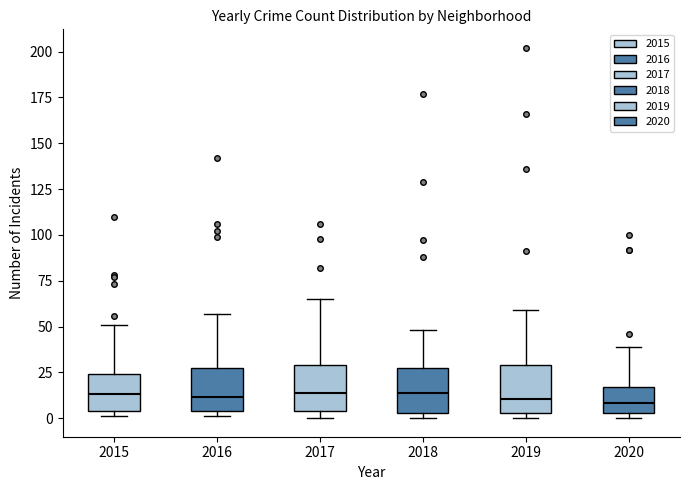

Reading left to right, read every box against the y-axis: the position of its median line, the range the box covers, and the ends of its whiskers. The values are not printed on the chart, so give them approximately, as read against the axis.

2015: median 15, box 5 to 25, whiskers 0 to 50
2016: median 10, box 5 to 25, whiskers 0 to 55
2017: median 15, box 5 to 30, whiskers 0 to 65
2018: median 15, box 5 to 25, whiskers 0 to 50
2019: median 10, box 5 to 30, whiskers 0 to 60
2020: median 10, box 5 to 15, whiskers 0 to 40